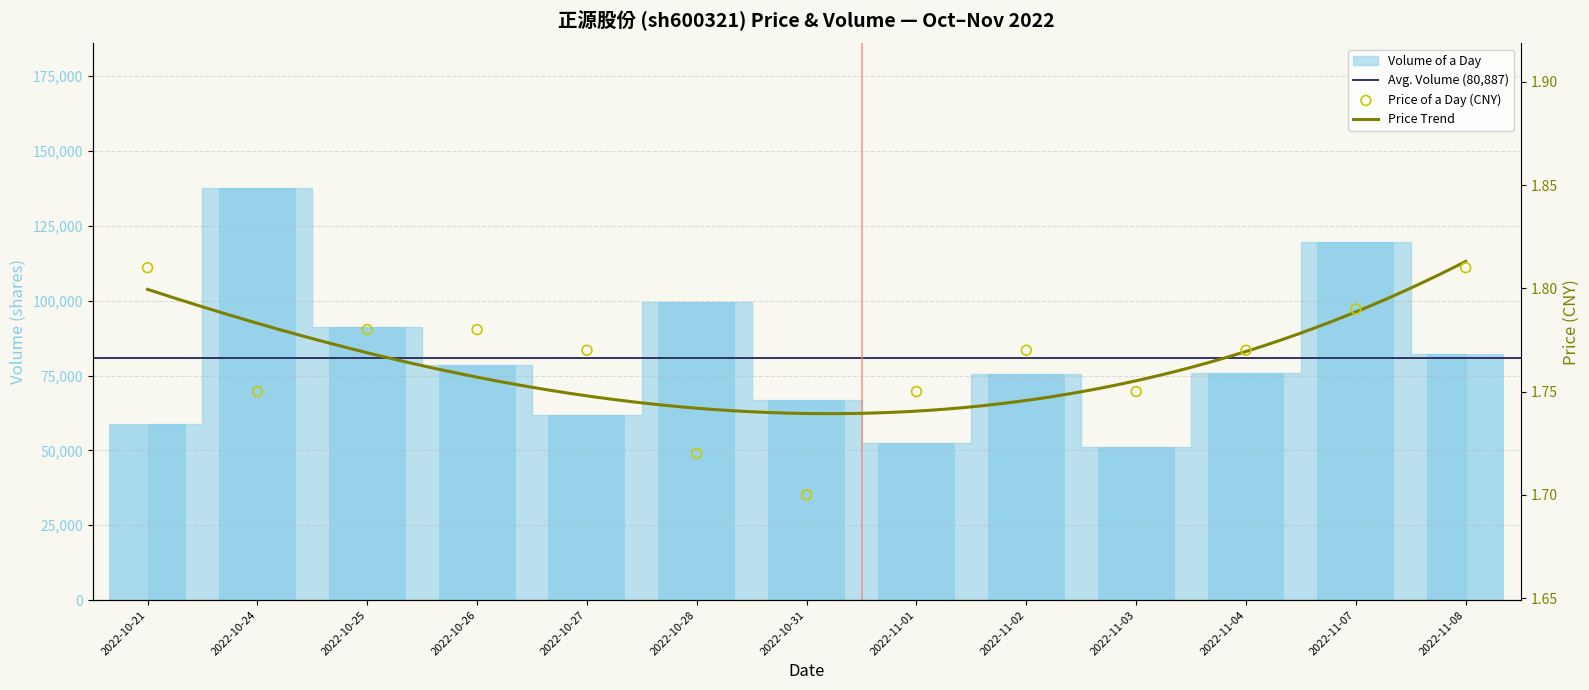

At which category is the sum across all series the highest?

2022-10-24